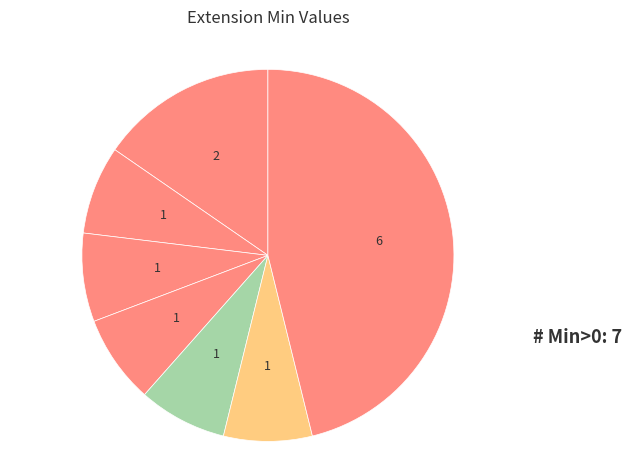

How many slices are in this pie chart?

7